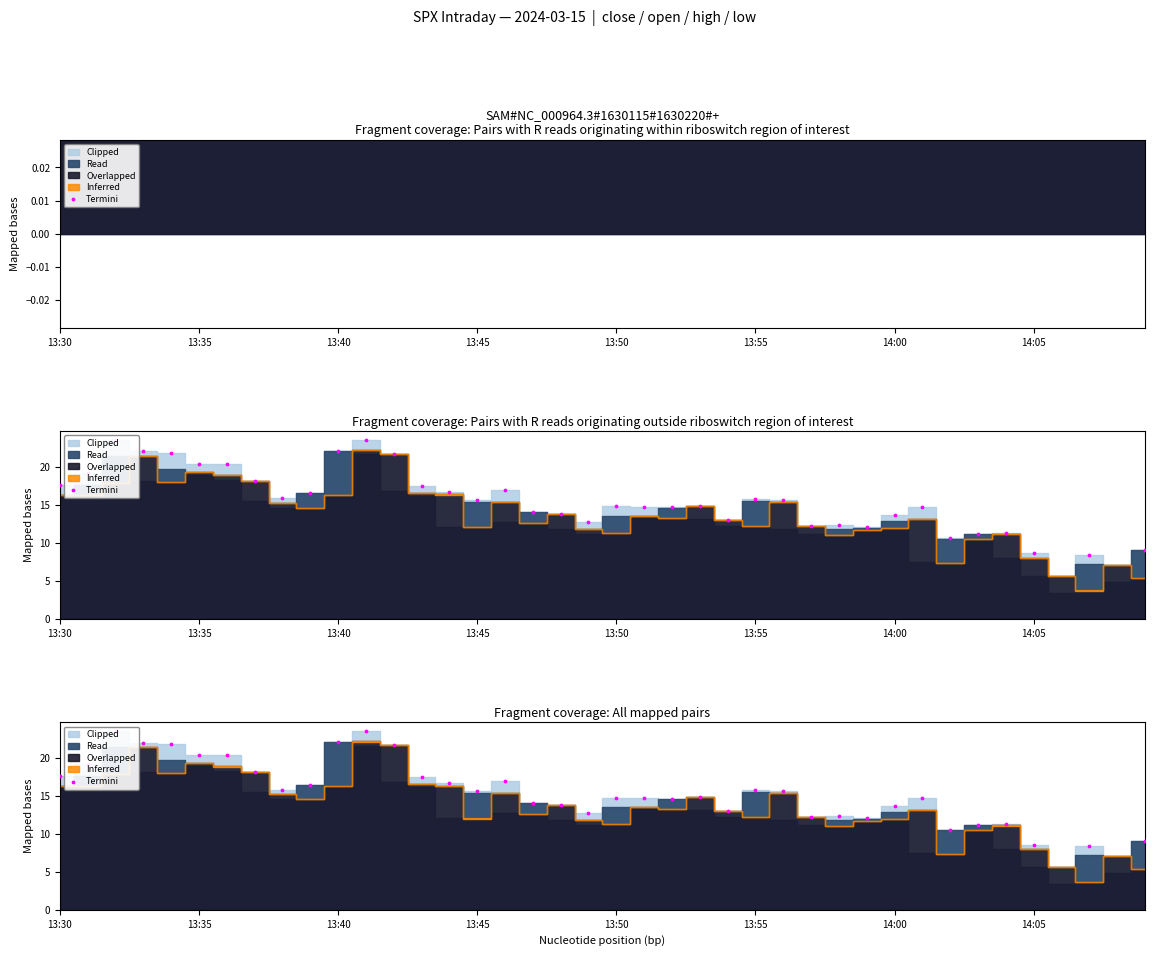

Which has a higher value, 13:55 or 31?

13:55